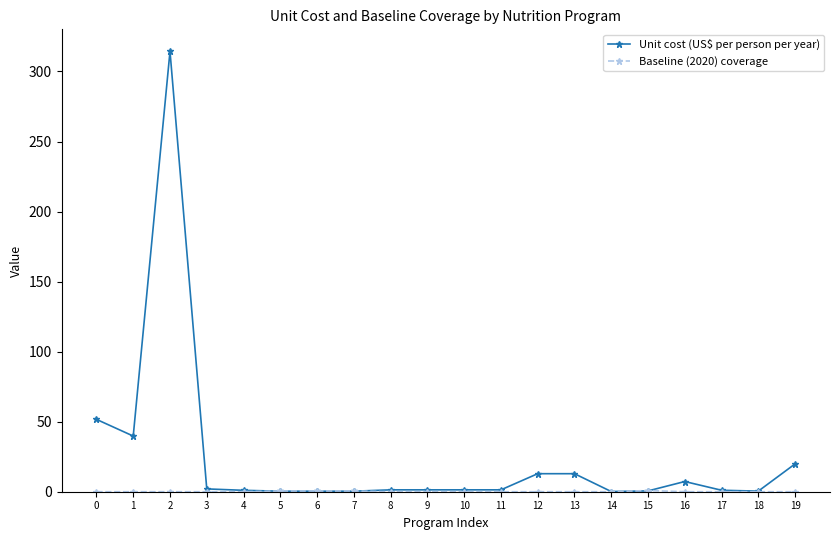

What is the highest value of the Unit cost (US$ per person per year) series?

314.4